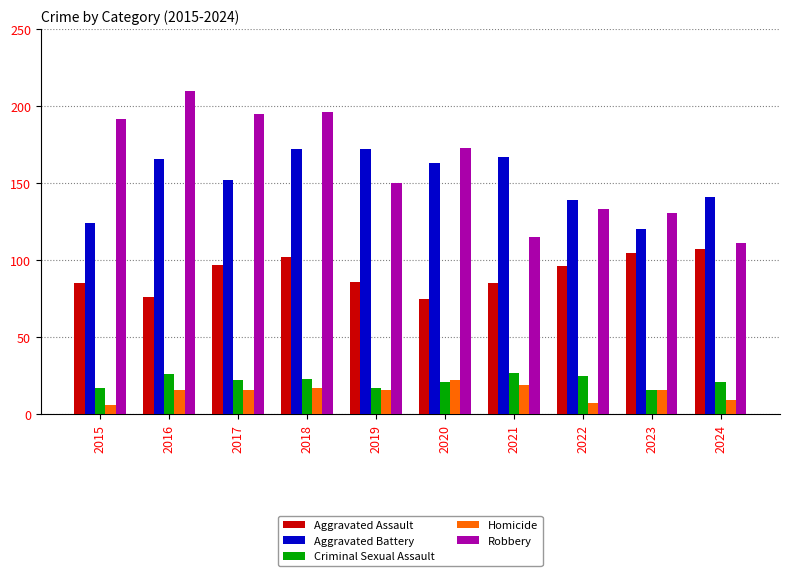

At how many categories does at least one series exceed 89?

10